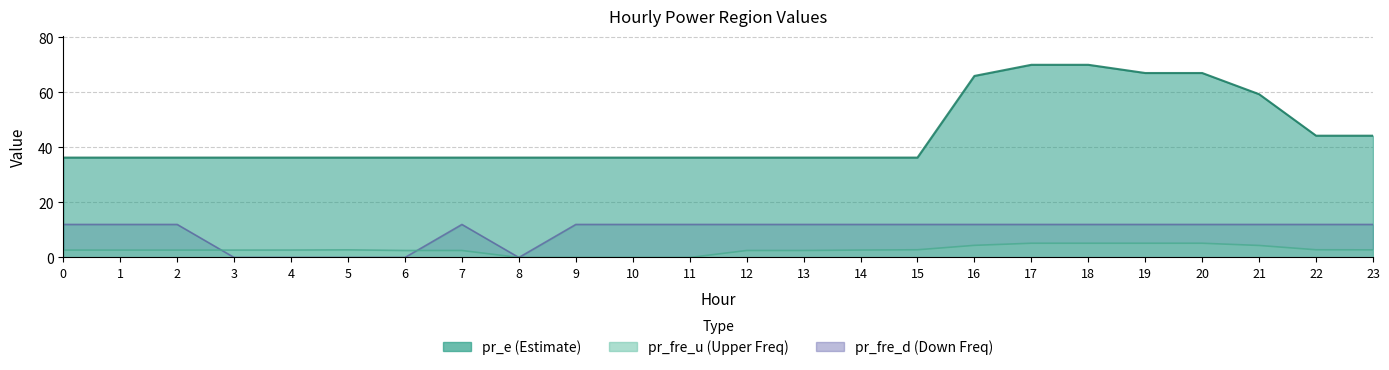

What is the spread (max minus min) of values at 0?

33.6